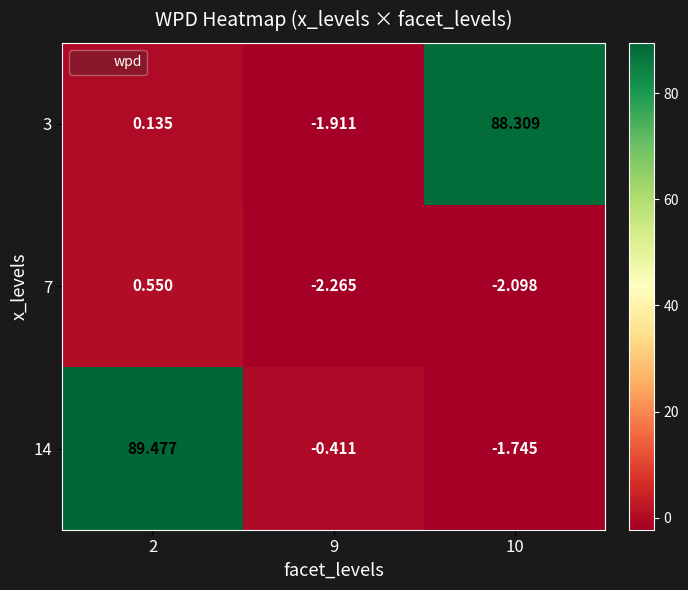

Is the value of 7 at 10 greater than the value of 14 at 9?

No